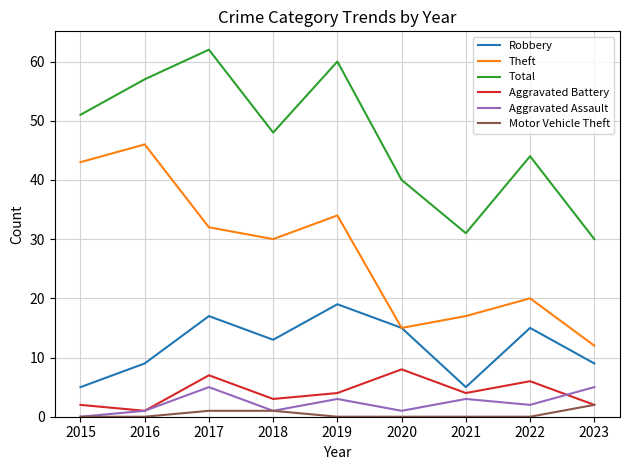

Which series has the widest spread of values?

Theft